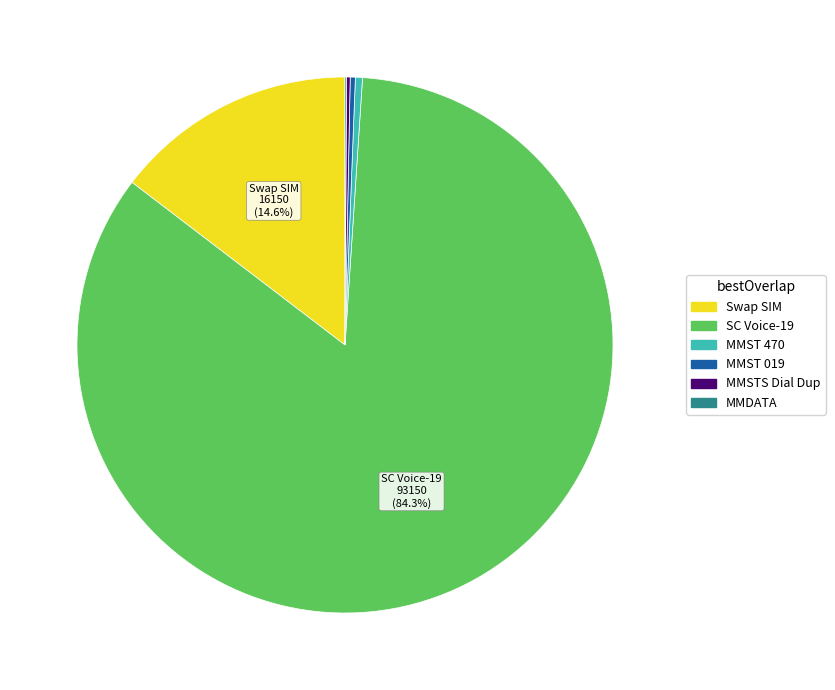

Does any single category account for the majority?

Yes